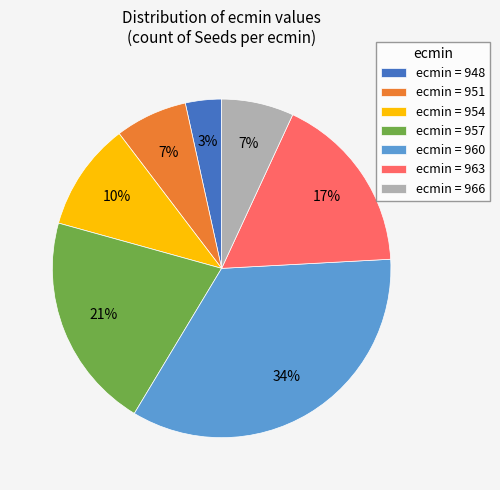

Is the sum of ecmin = 966 and ecmin = 954 greater than half?

No